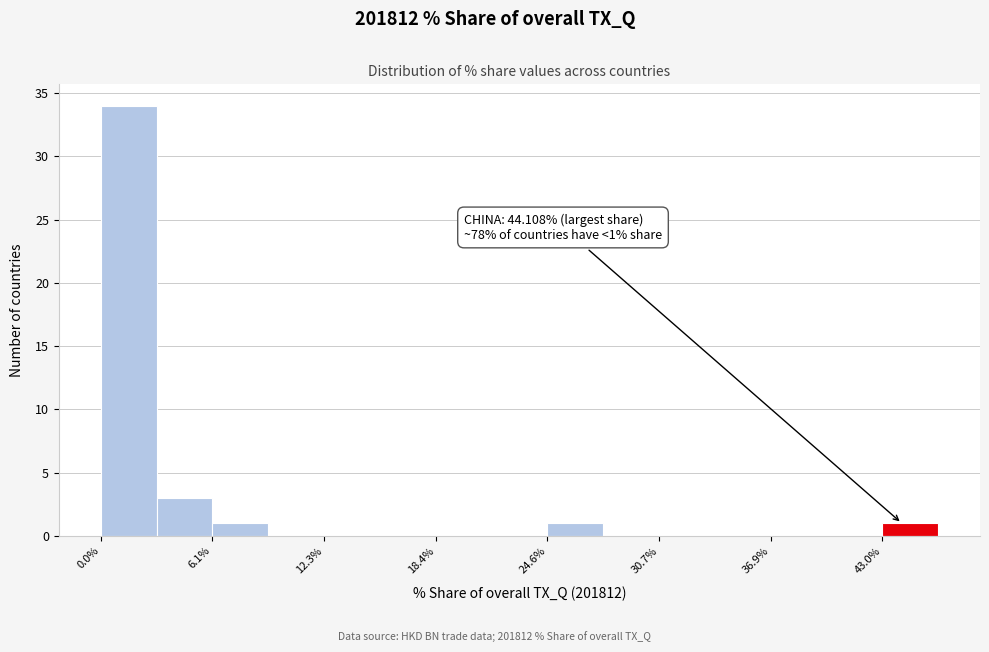

Around what value on the x-axis is the tallest bar? Give the approximate position of its centre, as read against the axis.

2